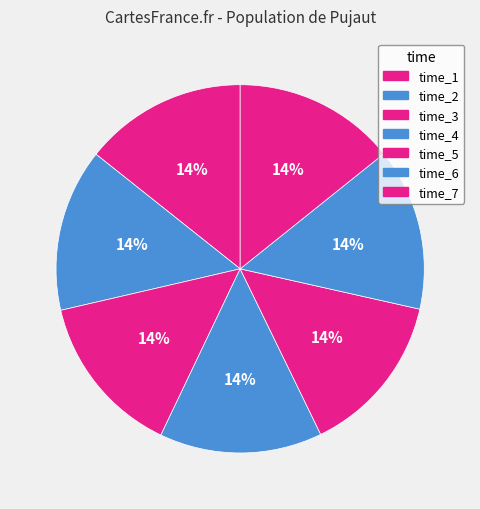

Count the number of slices in the pie.

7